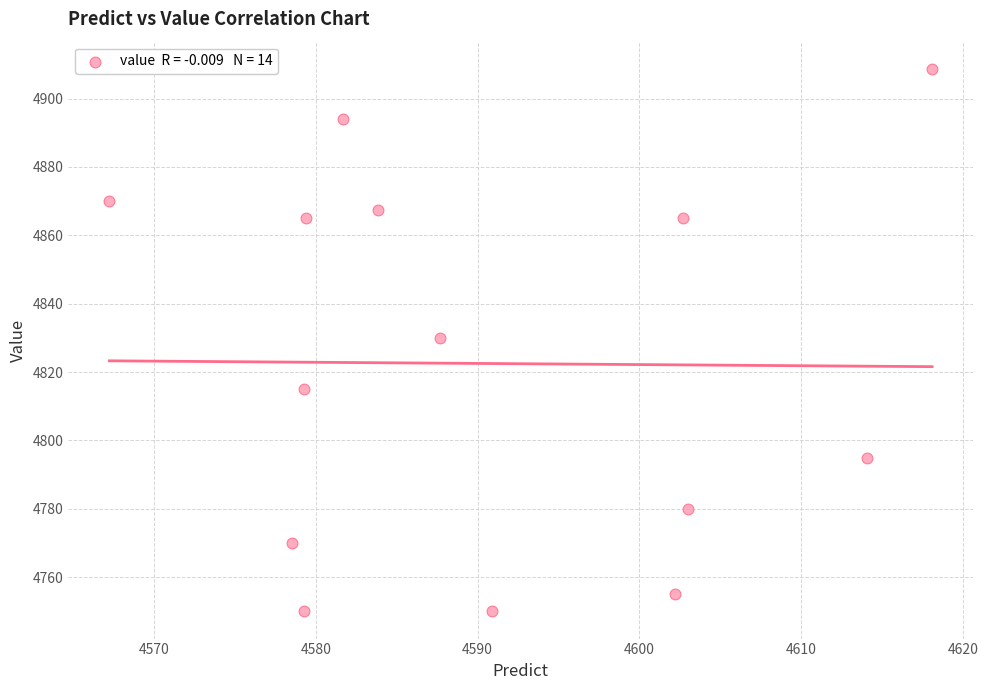

What is the range of Y values (max minus min)?

158.7